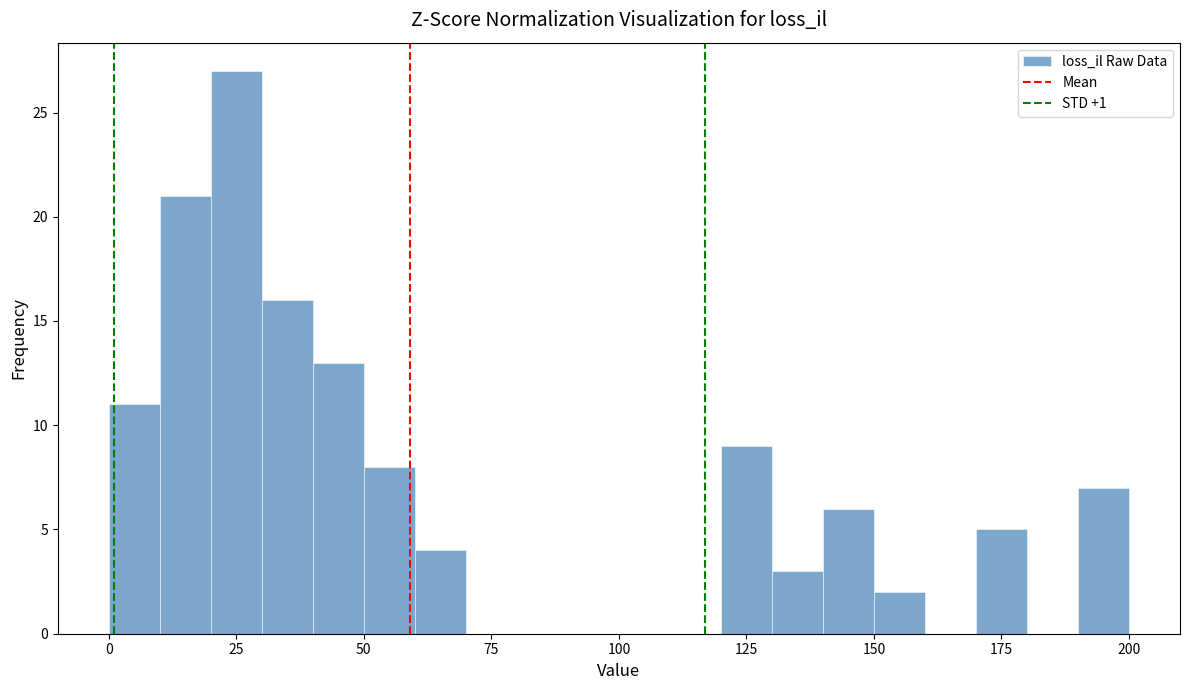

Read against the x-axis, roughly where is the centre of the tallest bar?

25